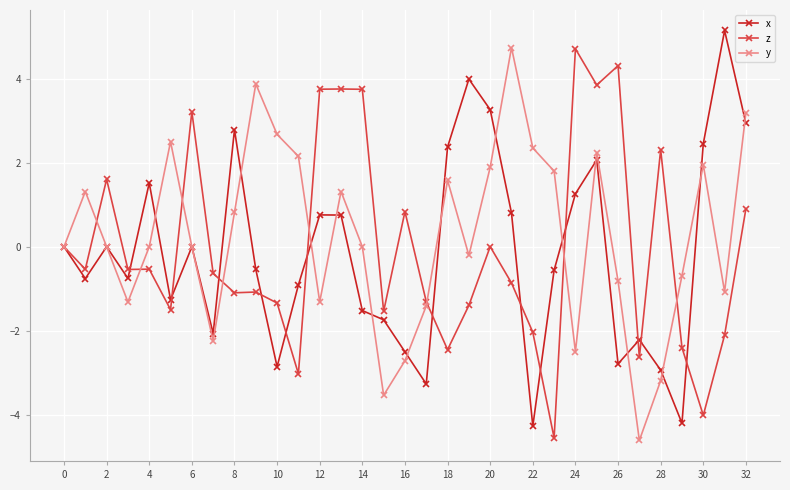

What is the value of the y point at the 25th from the left?

-2.5